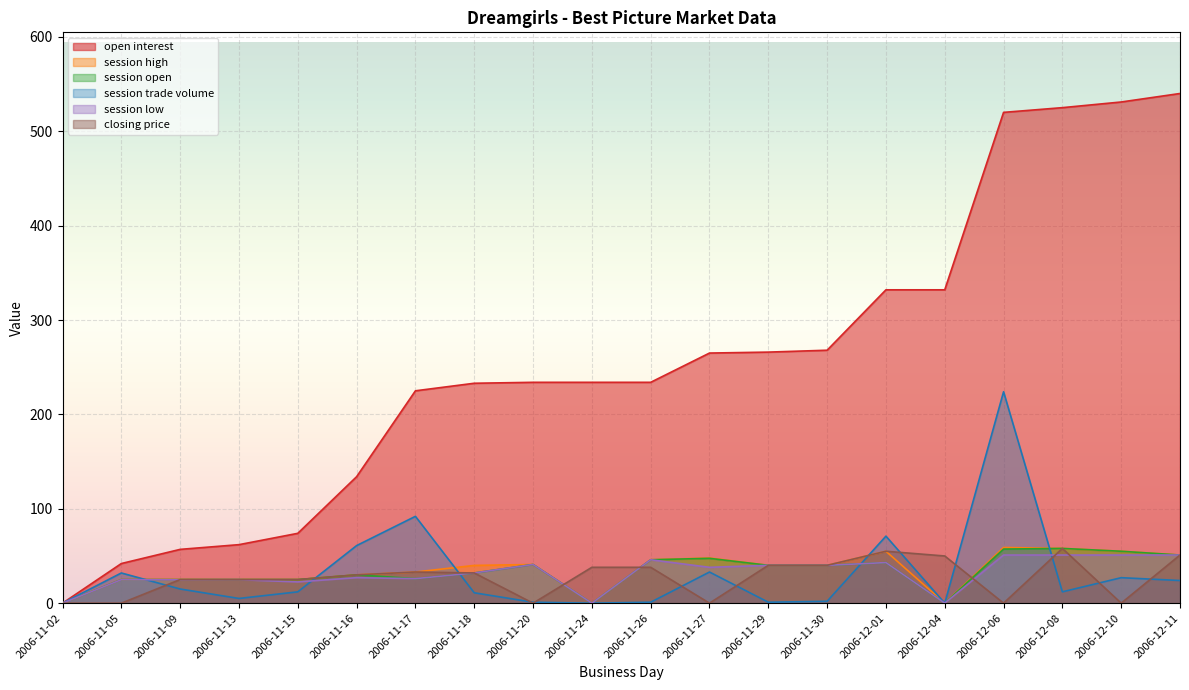

Reading left to right, transcribe all the data shown in this chart.

open interest: 0.0	42.0	57.0	62.0	74.0	134.0	225.0	233.0	234.0	234.0	234.0	265.0	266.0	268.0	332.0	332.0	520.0	525.0	531.0	540.0
session high: 0.0	25.0	25.0	25.0	25.0	30.0	33.0	40.0	41.0	0.0	46.0	47.9	40.1	40.1	55.0	0.0	59.0	58.0	55.0	51.0
session open: 0.0	25.0	25.0	25.0	25.0	30.0	26.0	32.0	41.0	0.0	46.0	47.5	40.1	40.1	43.0	0.0	57.3	58.0	55.0	51.0
session trade volume: 0.0	32.0	15.0	5.0	12.0	61.0	92.0	11.0	1.0	0.0	1.0	33.0	1.0	2.0	71.0	0.0	224.0	12.0	27.0	24.0
session low: 0.0	24.9	24.7	24.9	22.5	27.0	26.0	32.0	41.0	0.0	46.0	38.0	40.1	40.1	43.0	0.0	51.0	51.0	51.0	51.0
closing price: 0.0	0.0	25.0	25.0	25.0	30.0	33.0	32.0	0.0	38.0	38.0	0.0	40.1	40.1	55.0	50.0	0.0	58.0	0.0	51.0